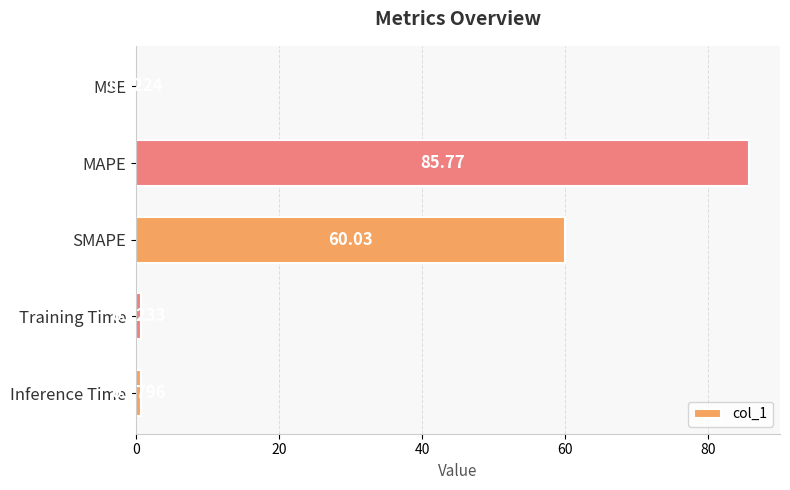

Which label corresponds to the largest value in the chart?

MAPE